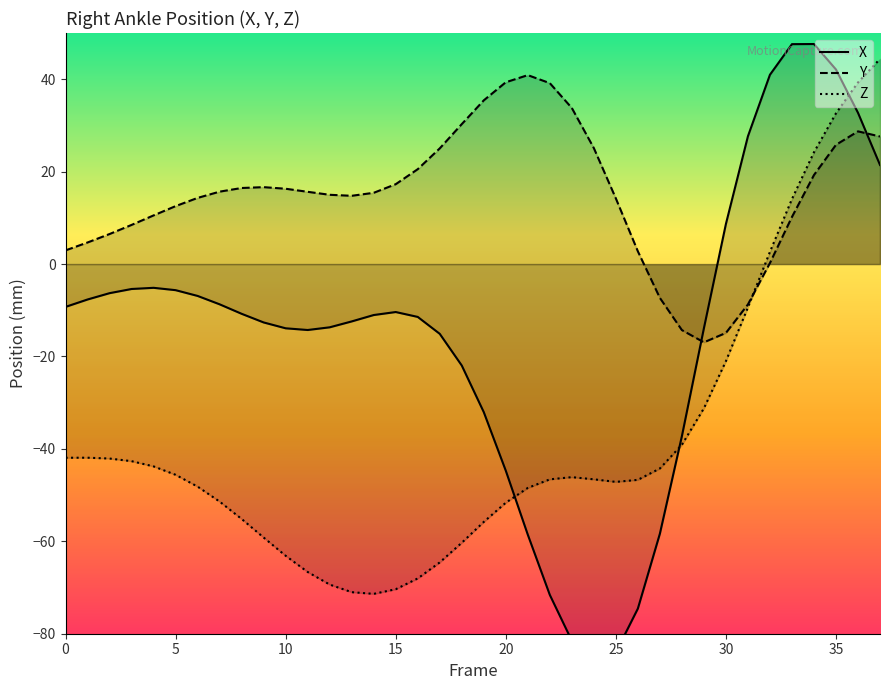

Rank the series by their average value, from lowest to highest.

Z, X, Y